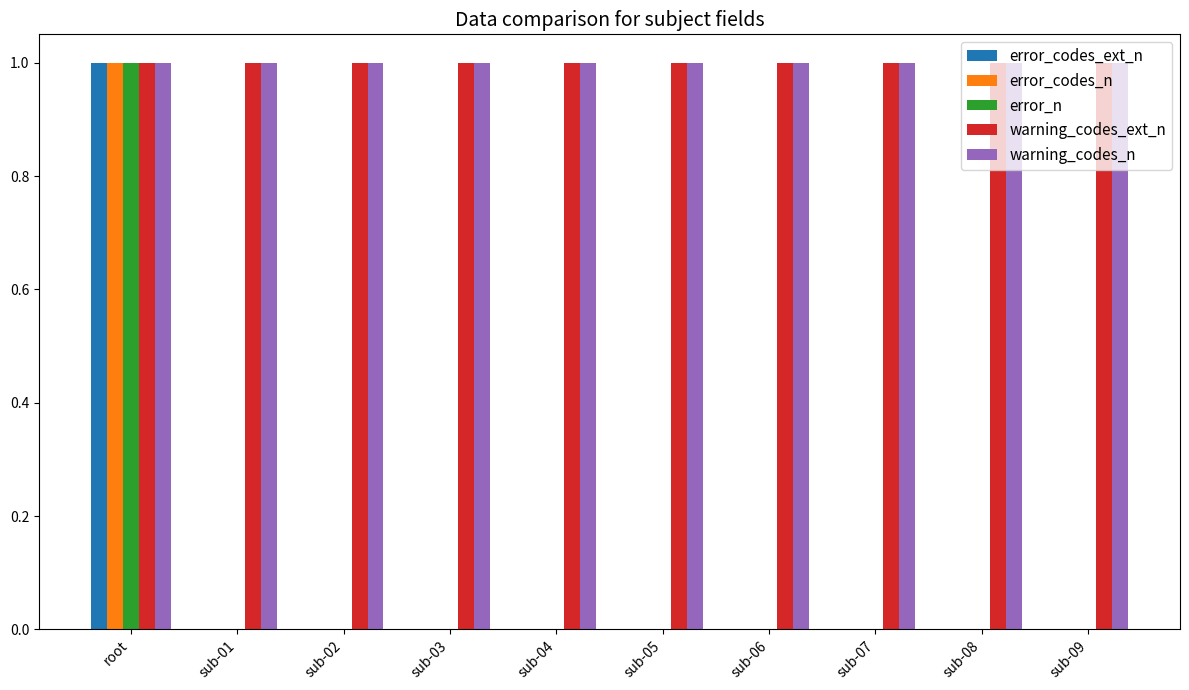

Count the error_n values in the range 0 to 1.

10